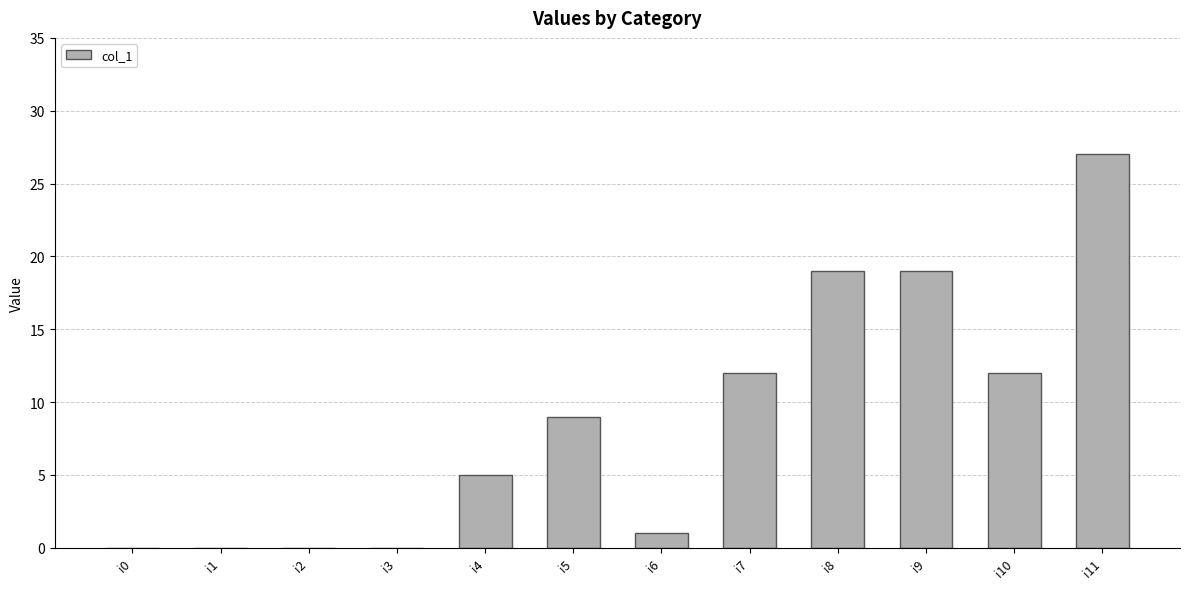

What is the change in value from i3 to i4?

+5